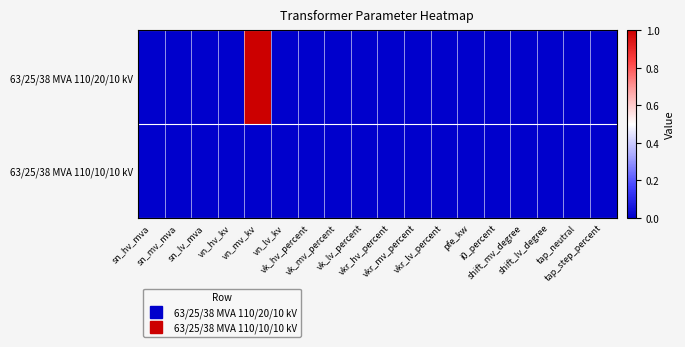

Reading right to left, extract all data points from this chart.

63/25/38 MVA 110/20/10 kV: tap_step_percent=0	tap_neutral=0	shift_lv_degree=0	shift_mv_degree=0	i0_percent=0	pfe_kw=0	vkr_lv_percent=0	vkr_mv_percent=0	vkr_hv_percent=0	vk_lv_percent=0	vk_mv_percent=0	vk_hv_percent=0	vn_lv_kv=0	vn_mv_kv=1	vn_hv_kv=0	sn_lv_mva=0	sn_mv_mva=0	sn_hv_mva=0
63/25/38 MVA 110/10/10 kV: tap_step_percent=0	tap_neutral=0	shift_lv_degree=0	shift_mv_degree=0	i0_percent=0	pfe_kw=0	vkr_lv_percent=0	vkr_mv_percent=0	vkr_hv_percent=0	vk_lv_percent=0	vk_mv_percent=0	vk_hv_percent=0	vn_lv_kv=0	vn_mv_kv=0	vn_hv_kv=0	sn_lv_mva=0	sn_mv_mva=0	sn_hv_mva=0